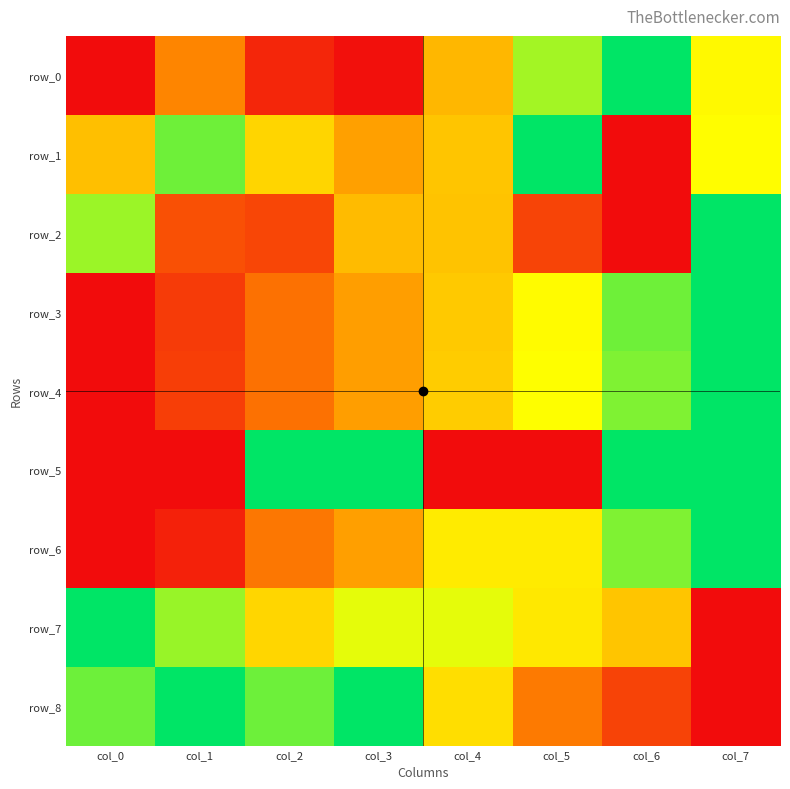

How many values in the row_4 series exceed 0?

7